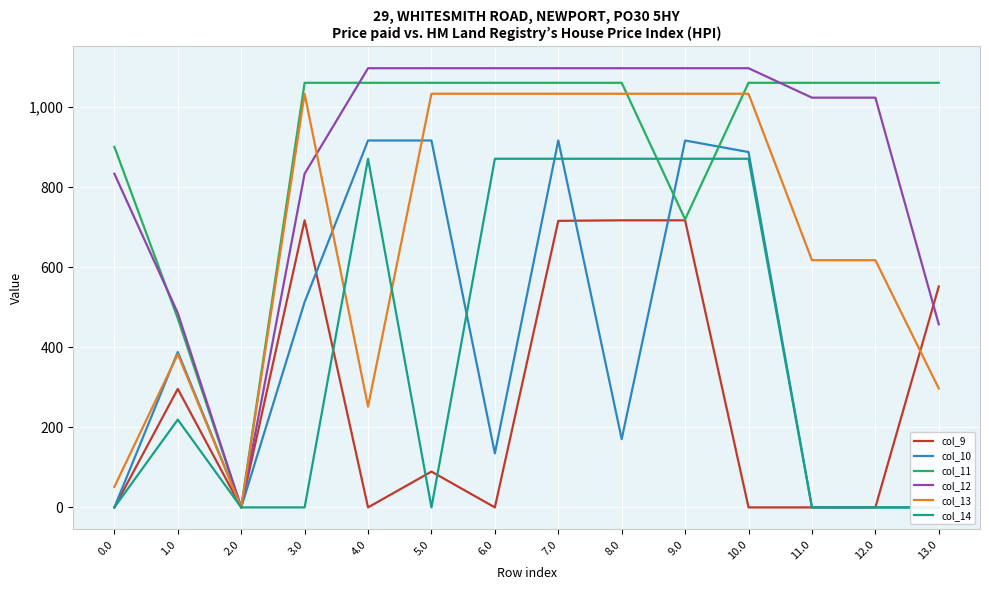

At how many categories does at least one series exceed 356?

13